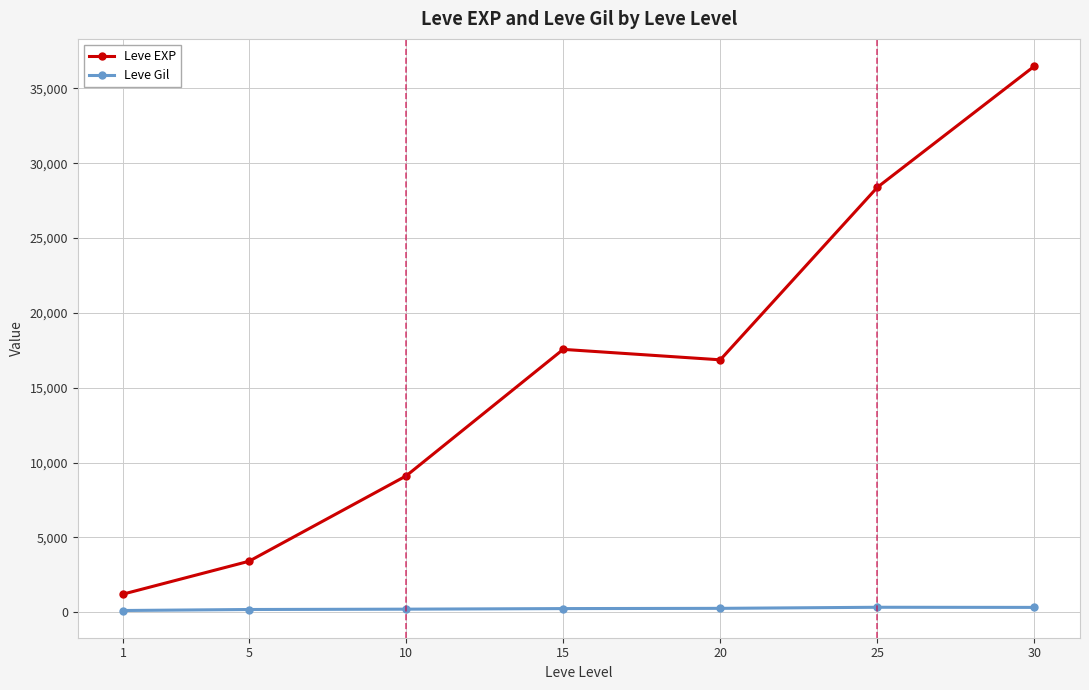

At which category does the chart reach its peak across all series?

30